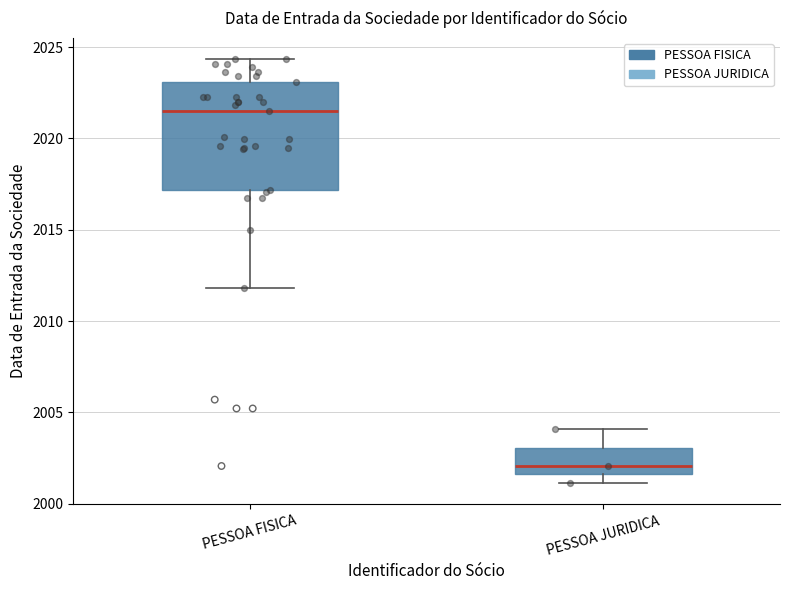

Where is the lower edge of the box for PESSOA FISICA on the y-axis? The values are not printed on the chart, so give them approximately, as read against the axis.

2017.0